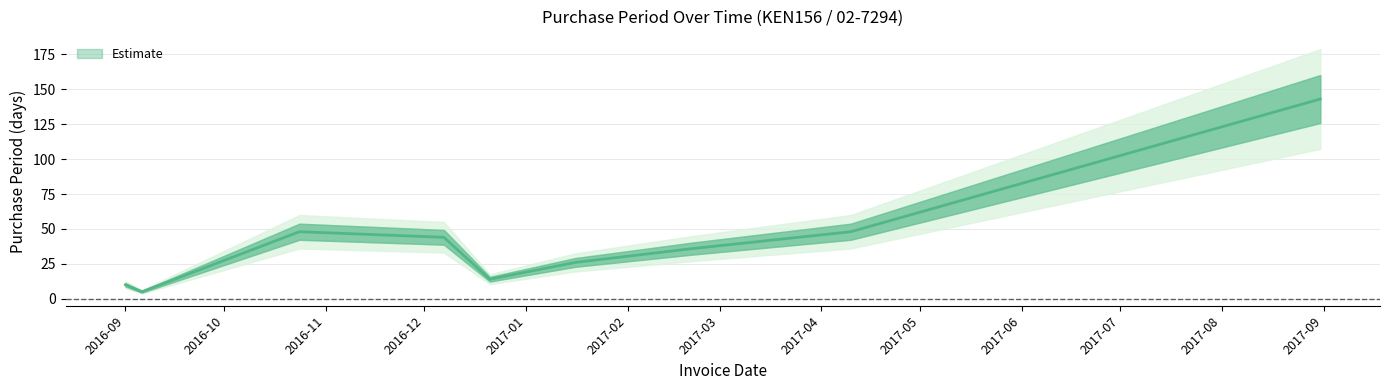

The value at 2017-02-21 is 57. True or false?

False